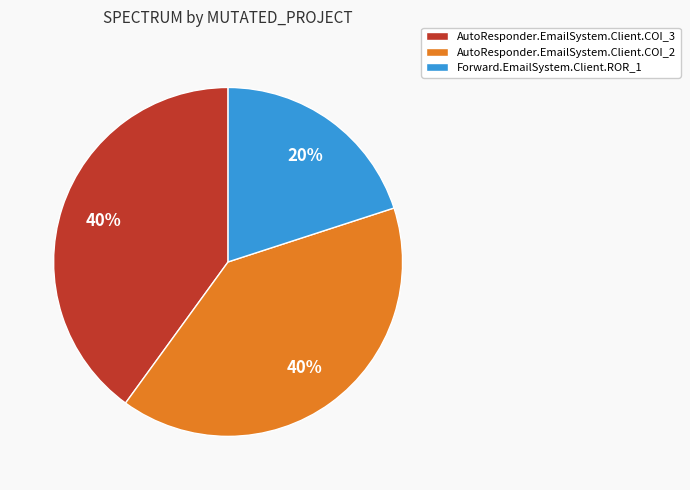

To the nearest percent, what percentage of the pie is AutoResponder.EmailSystem.Client.COI_2?

40%